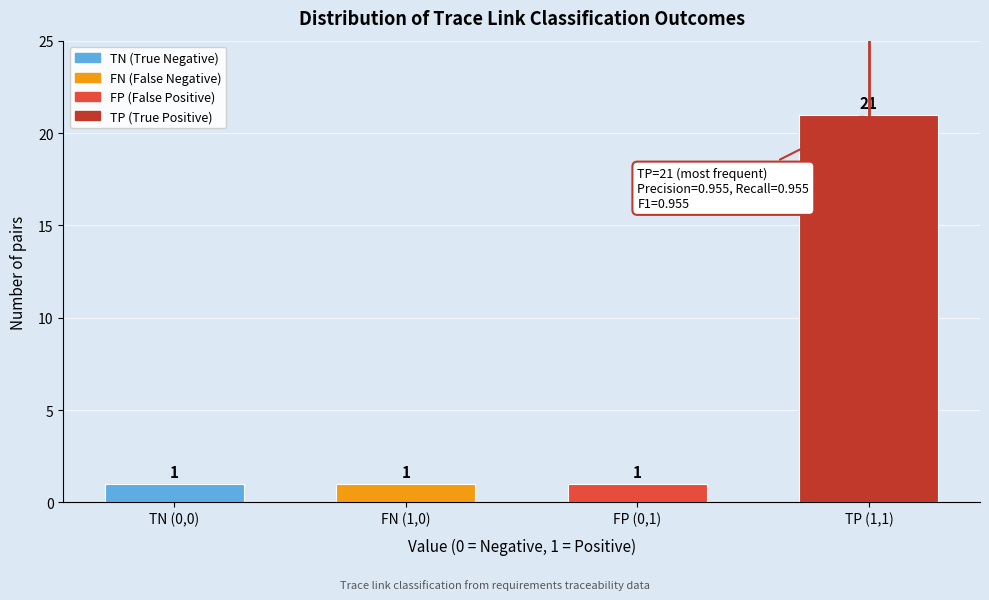

Reading right to left, what are all the values shown in this chart?

21	1	1	1